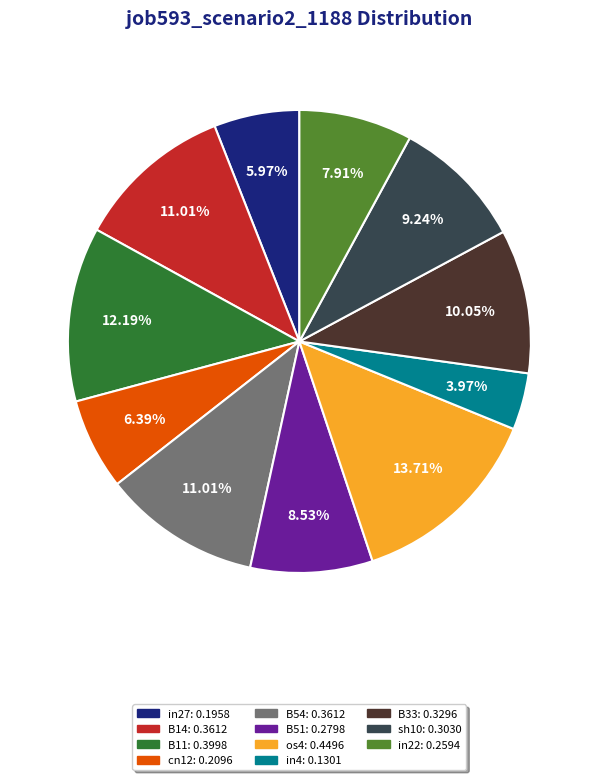

Between B54 and cn12, which is larger?

B54